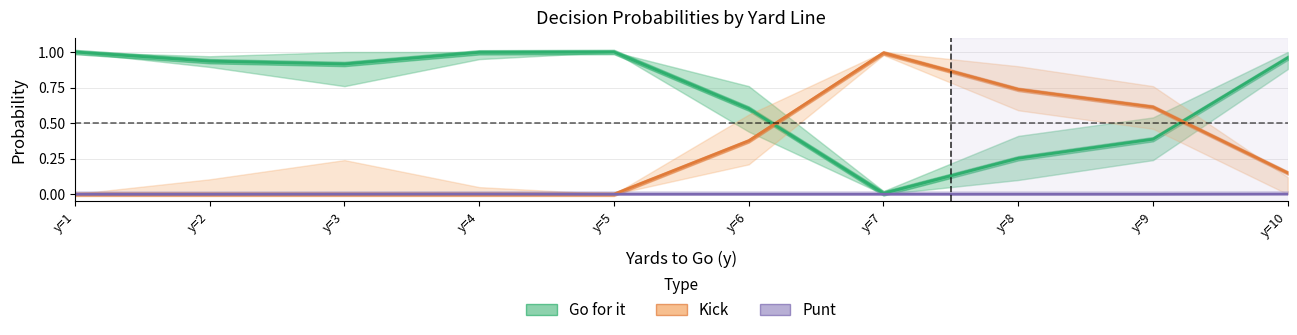

What is the difference between the maximum and second lowest values in the Go for it series?

0.7